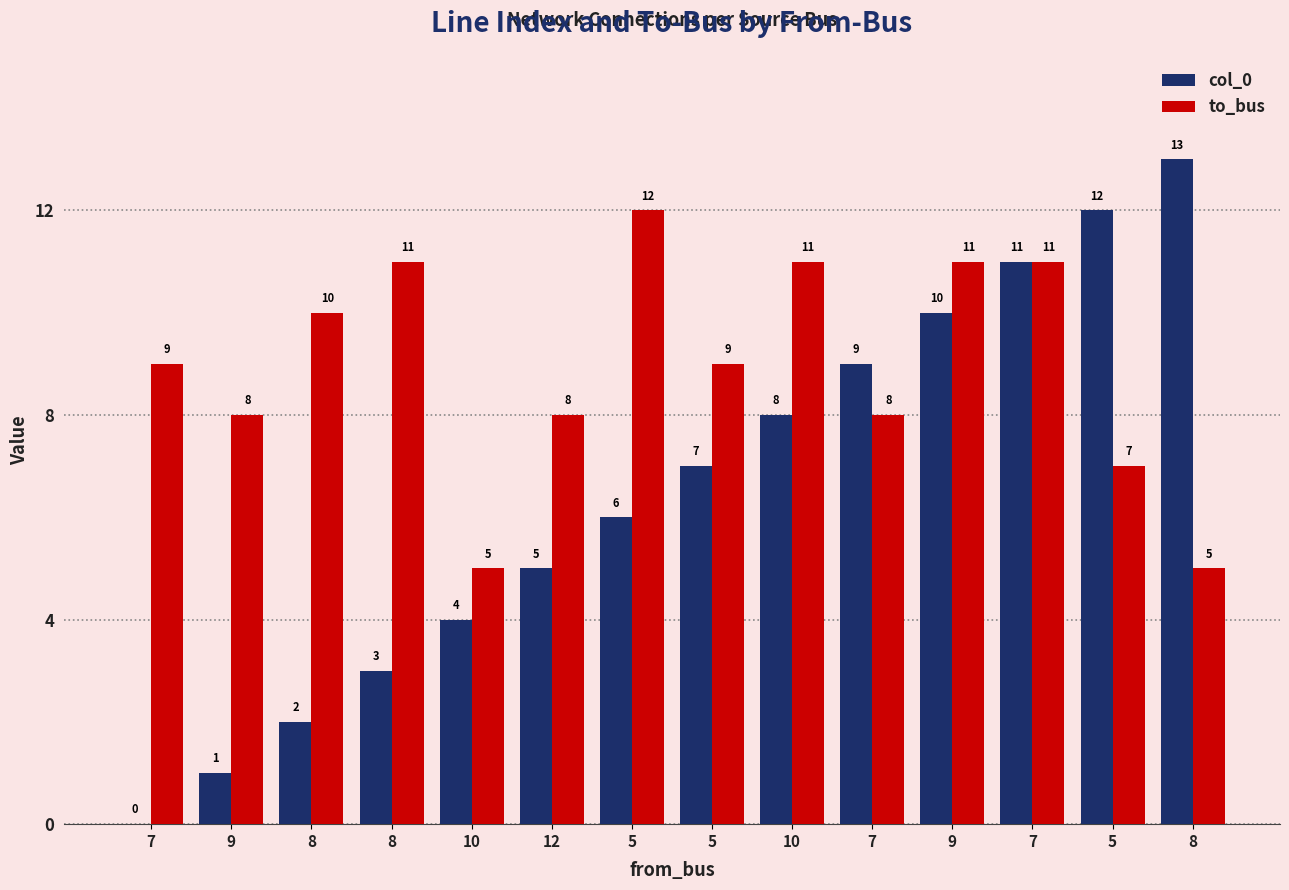

How many series are shown in this chart?

2